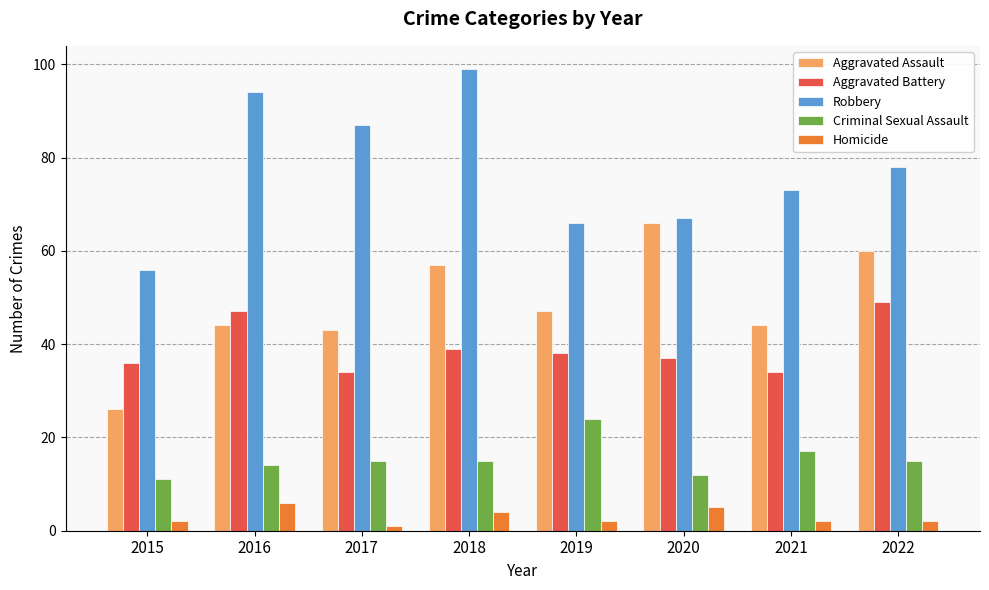

Which series changed the most between 2021 and 2022?

Aggravated Assault